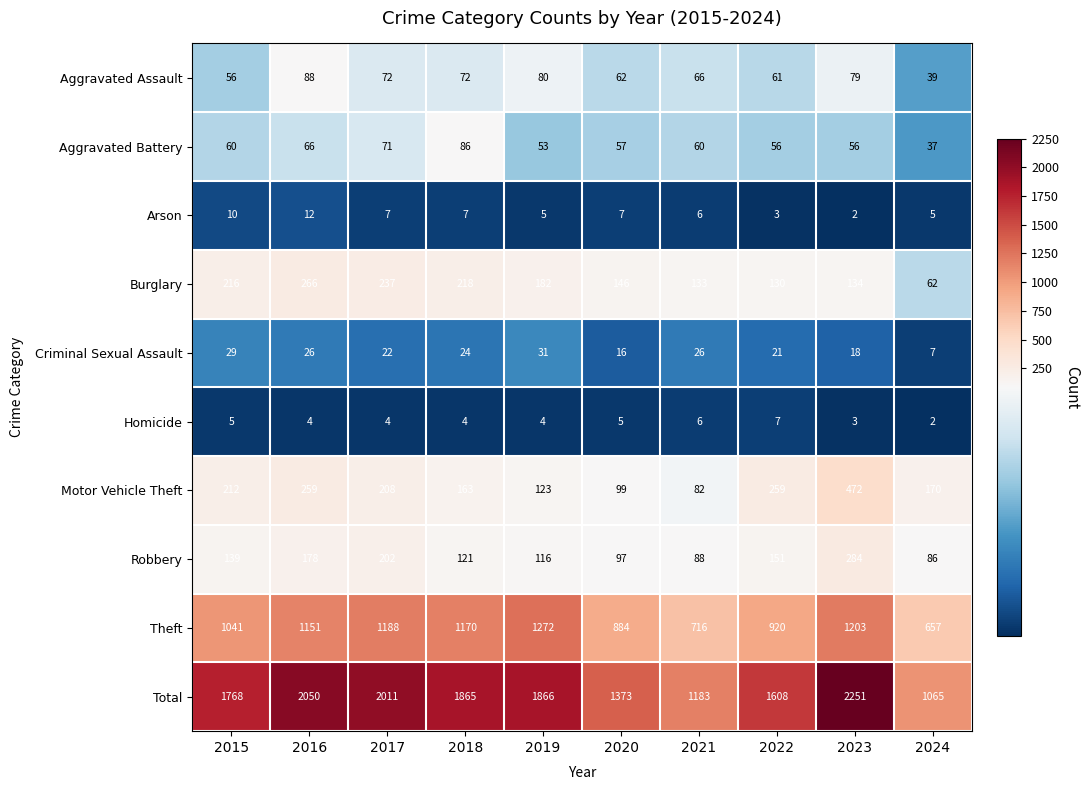

What value does the Aggravated Assault series have at 2016, to the nearest 5?

90